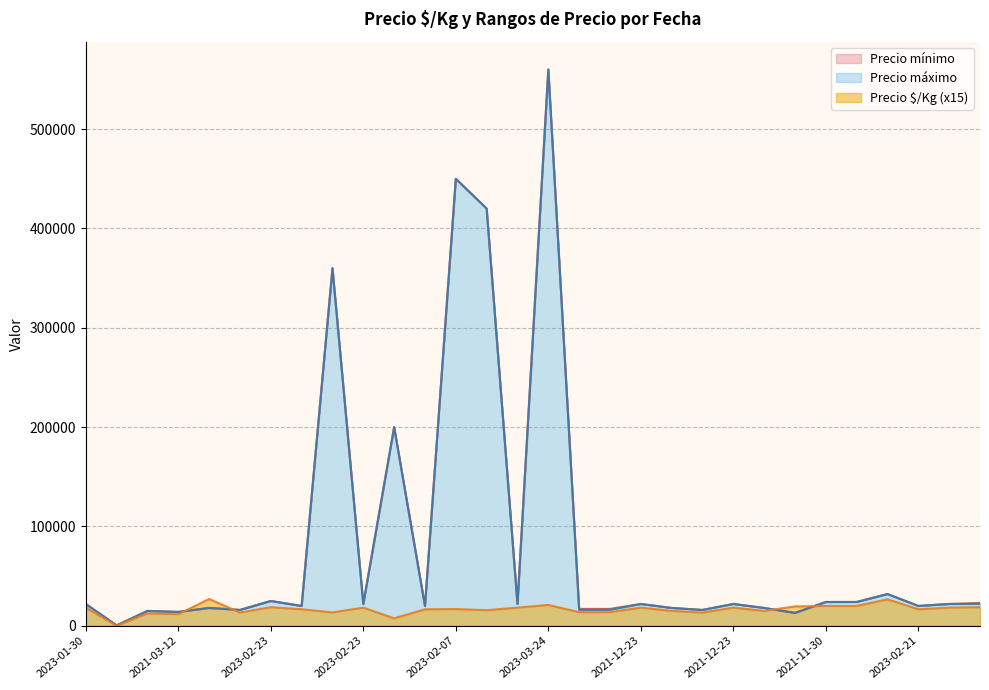

How many values in the Precio mínimo series are below 22000?

14